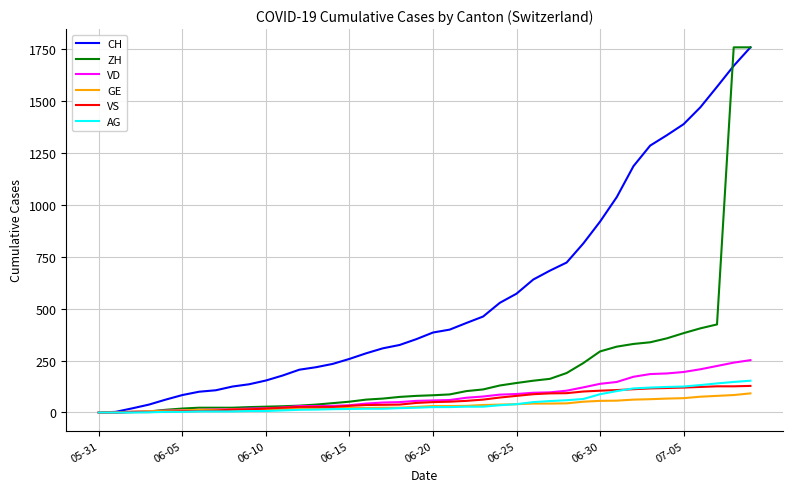

What are all the series names shown in the legend?

CH, ZH, VD, GE, VS, AG